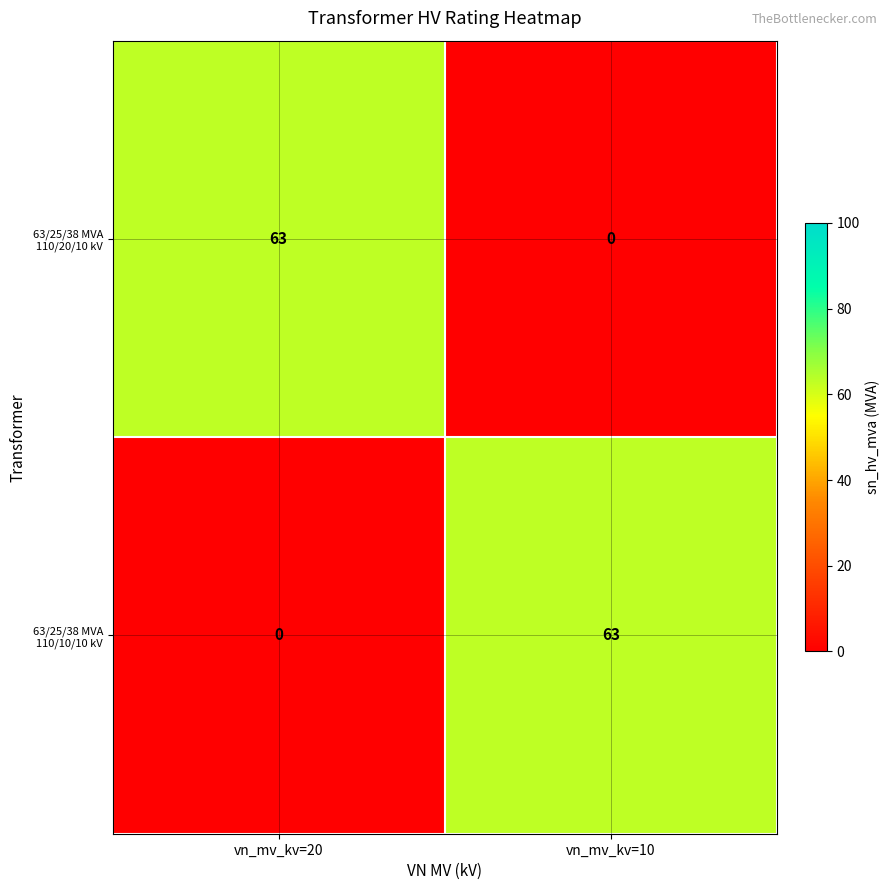

What is the highest value of the 63/25/38 MVA 110/20/10 kV series?

63